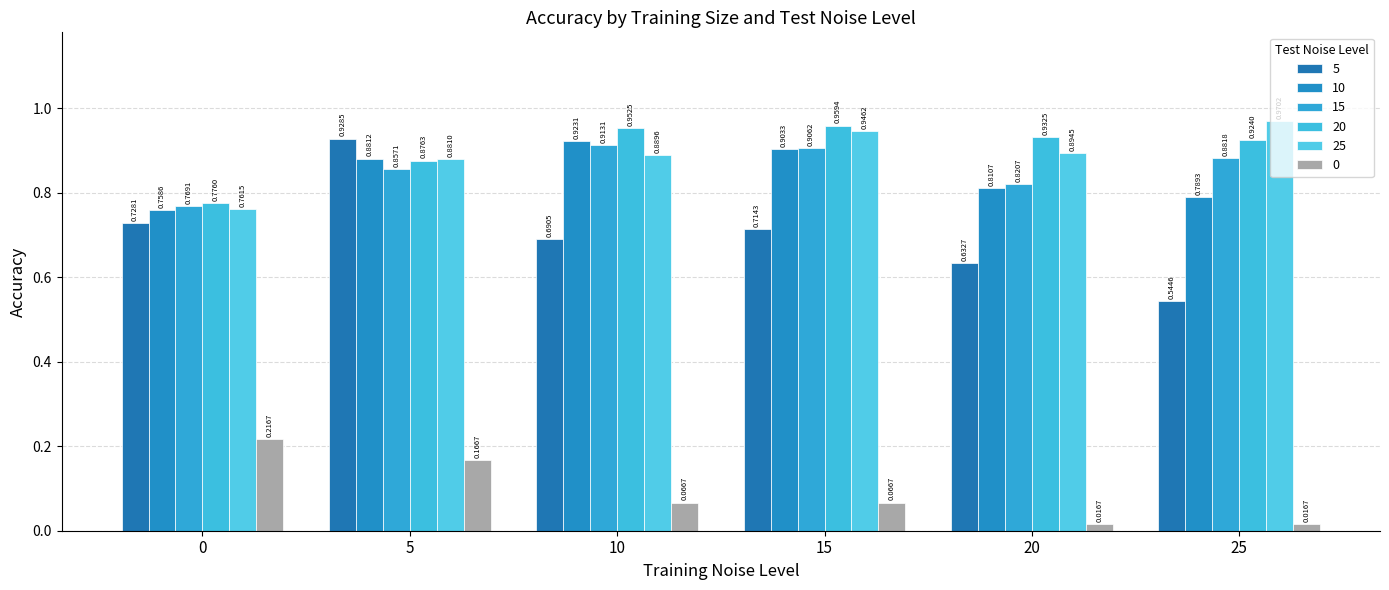

What is the sum of all 10 values?

5.1